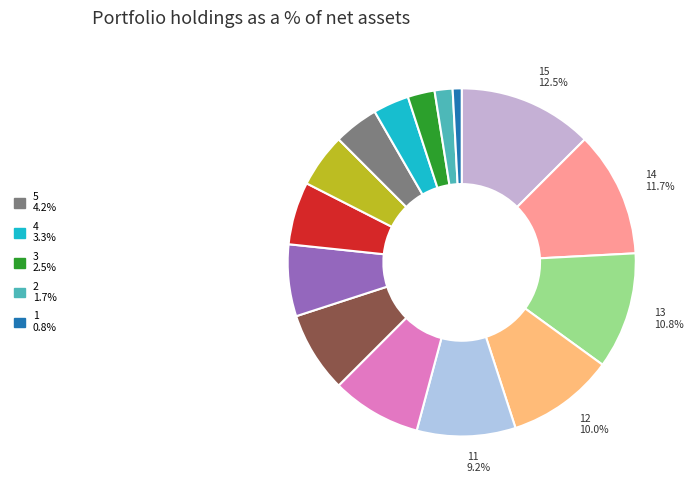

To the nearest percent, what is the average slice percentage?

7%